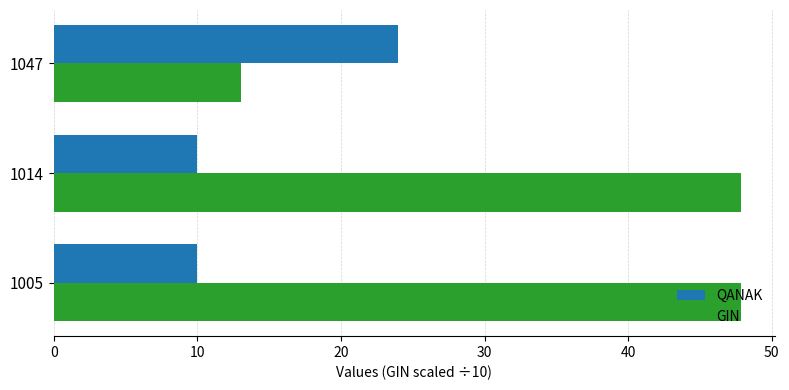

Which category has the highest value in the QANAK series?

1047